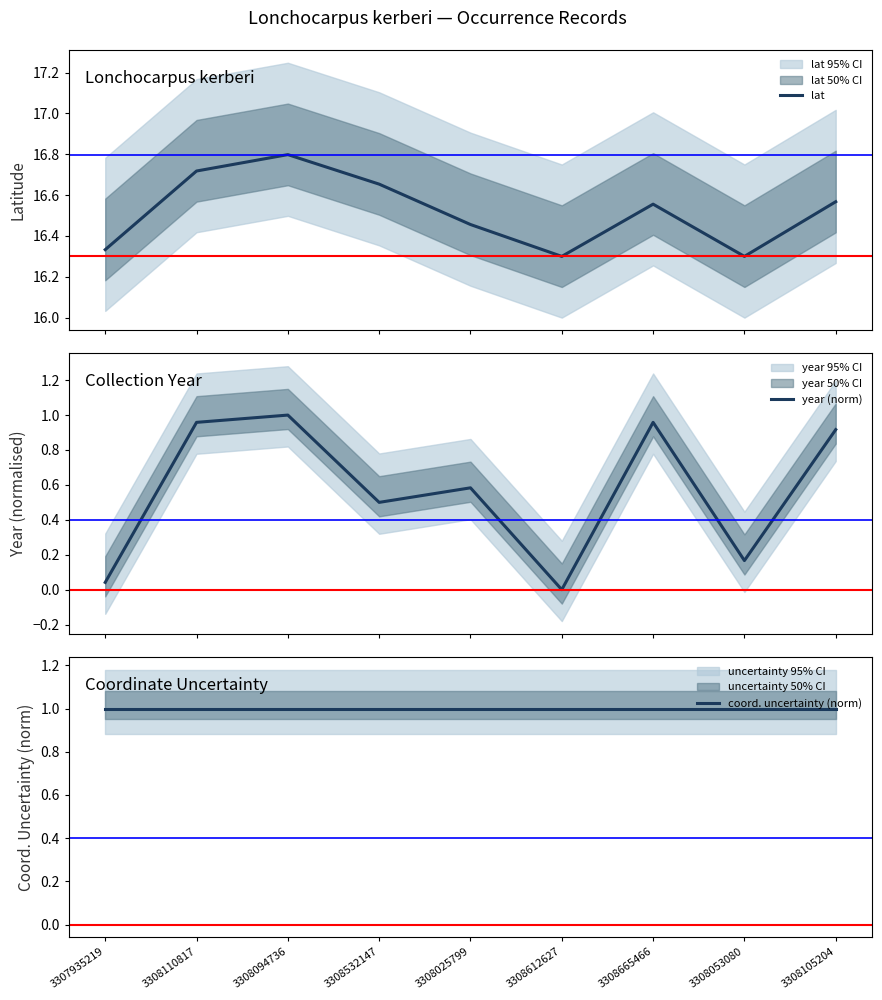

The value of lat at 3308665466 is 16.6. True or false?

True